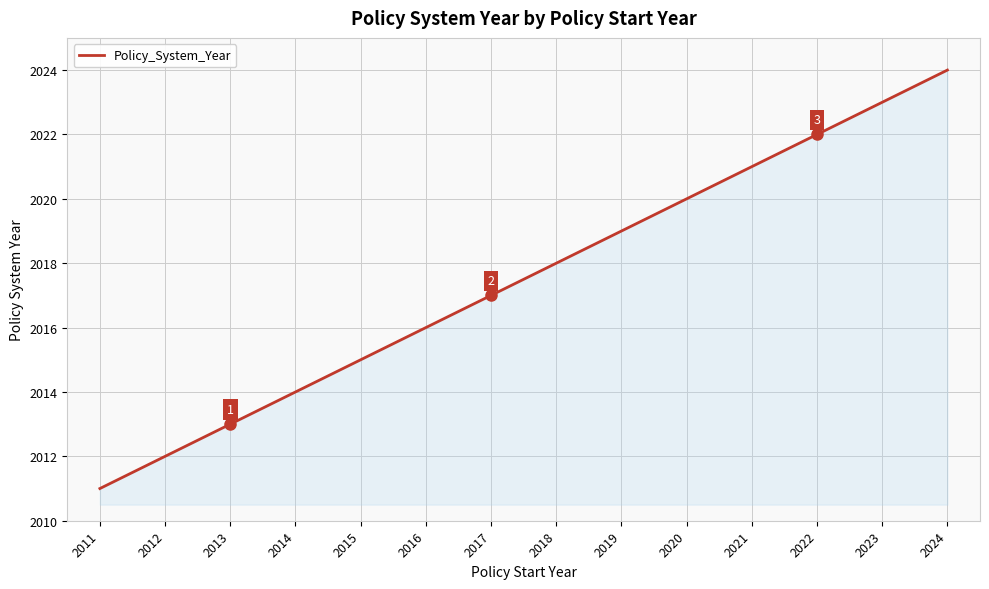

What is the ratio of the value at 2018 to the value at 2024?

1.0